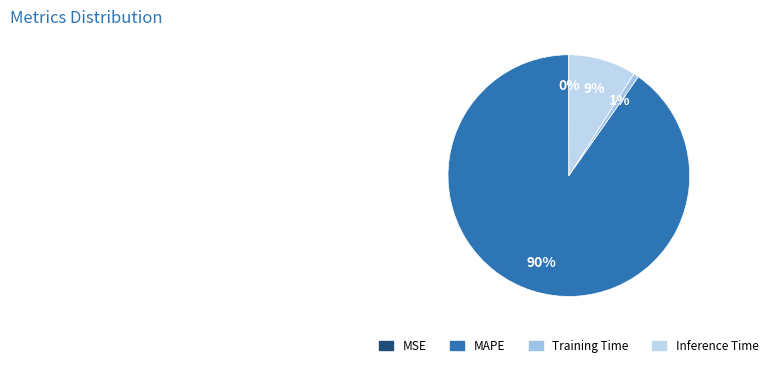

Combined, what portion of the pie is MAPE and Training Time?

90.9%